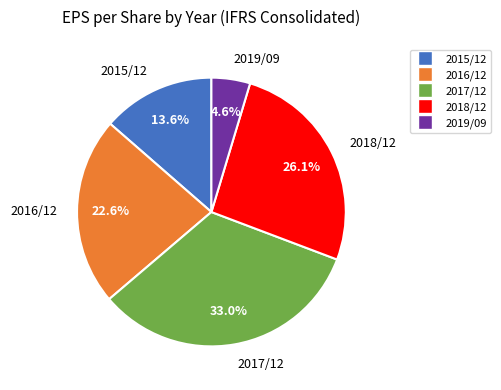

Which has a higher value, 2017/12 or 2016/12?

2017/12